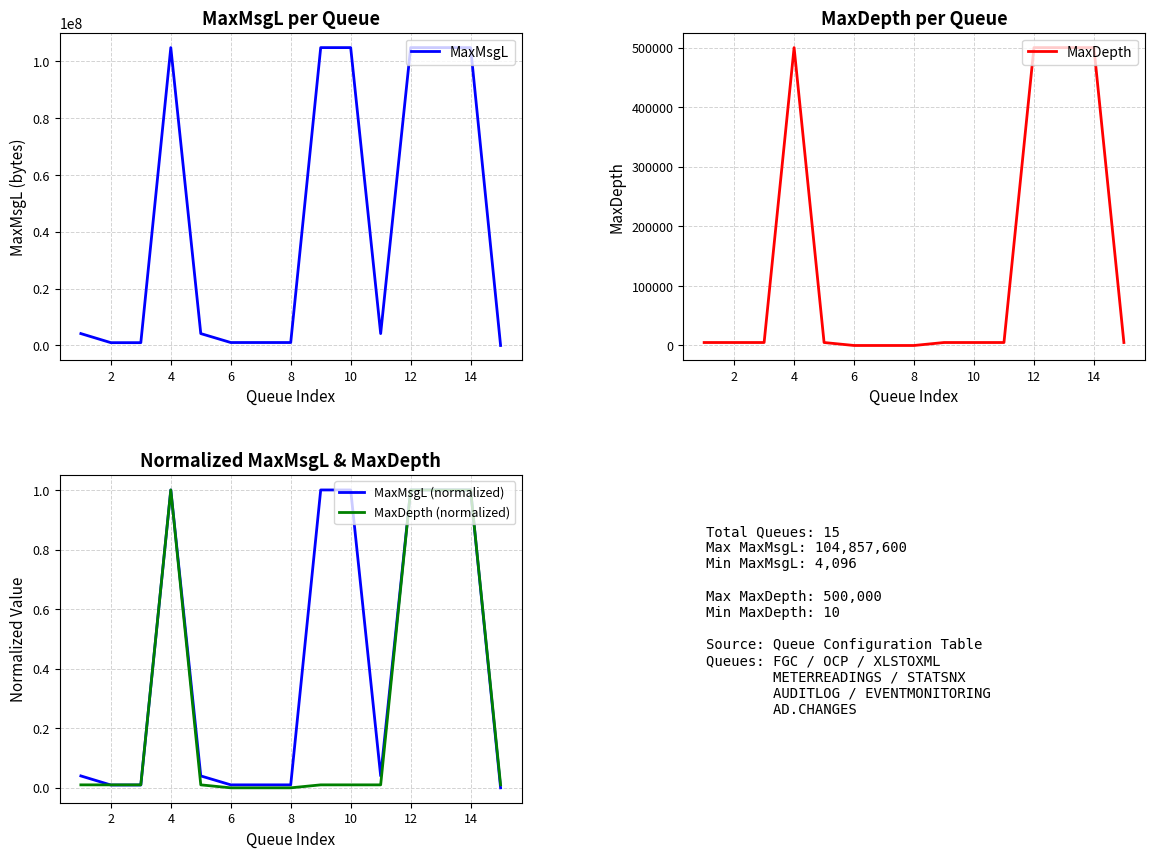

How many times do MaxMsgL and MaxDepth cross each other?

1